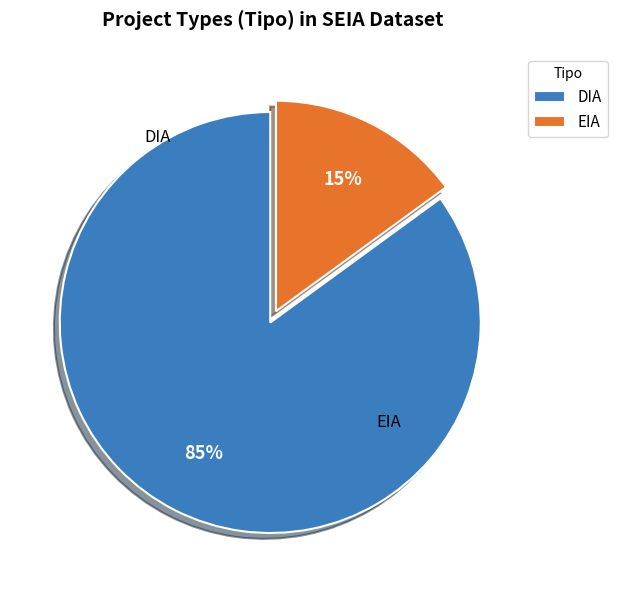

Is the sum of EIA and DIA greater than half?

Yes